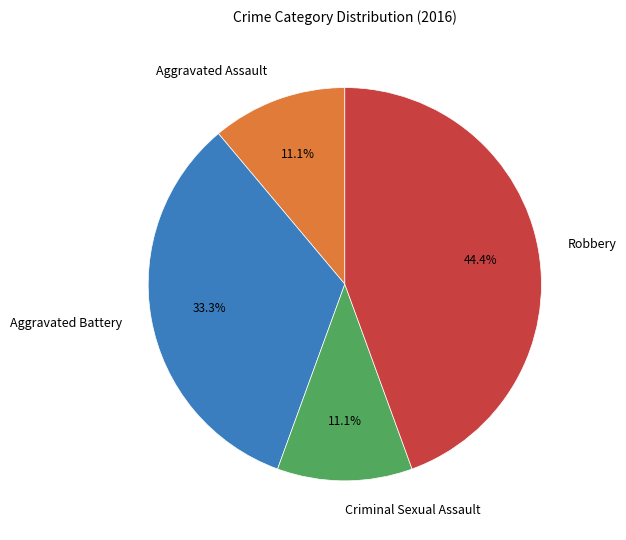

Is it true that Criminal Sexual Assault is 19% of the pie?

False